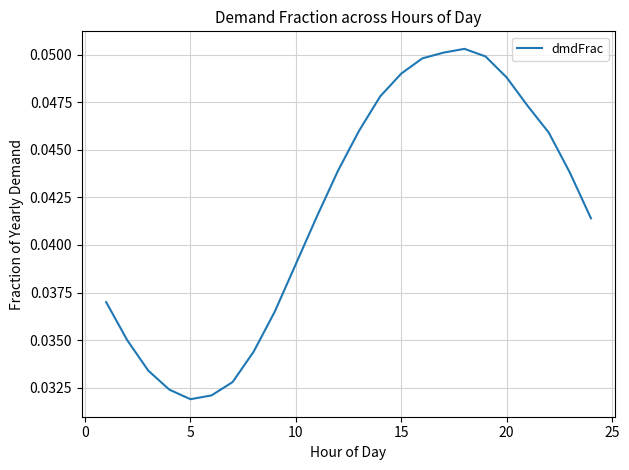

Does the chart display data point markers on the line(s)?

No